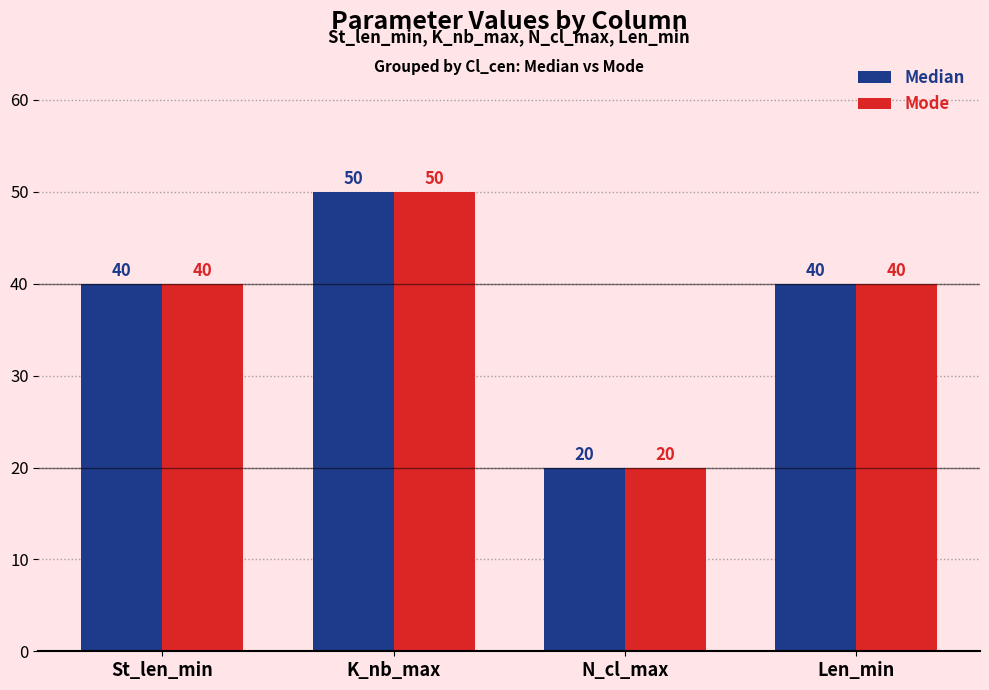

The value of Mode at St_len_min is 40. True or false?

True